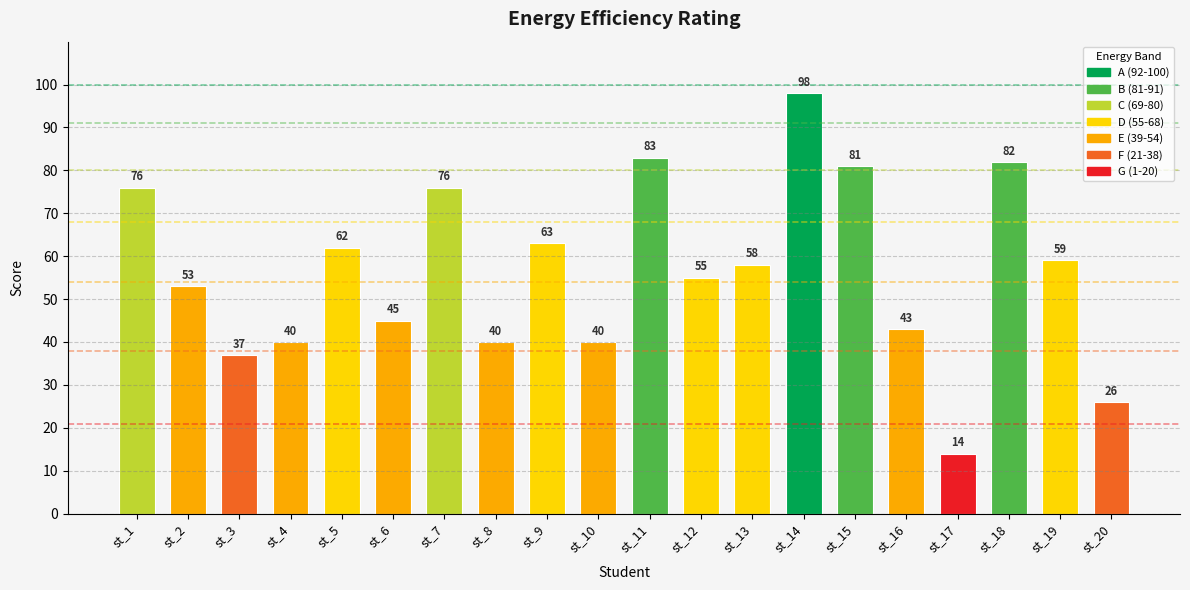

Which category has the highest value across all series?

st_14